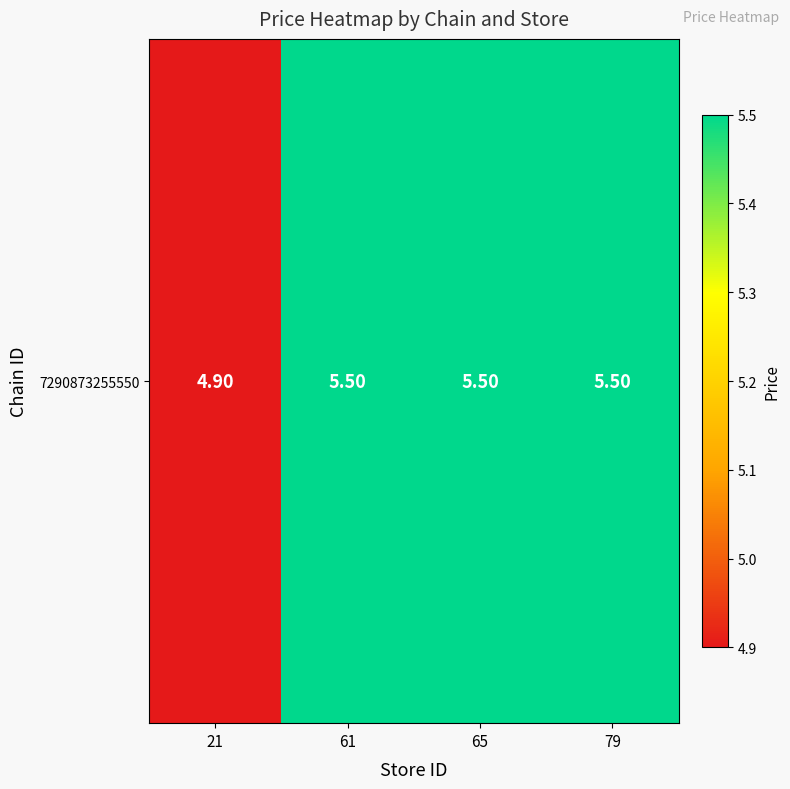

The value at 61 is 9.4. True or false?

False